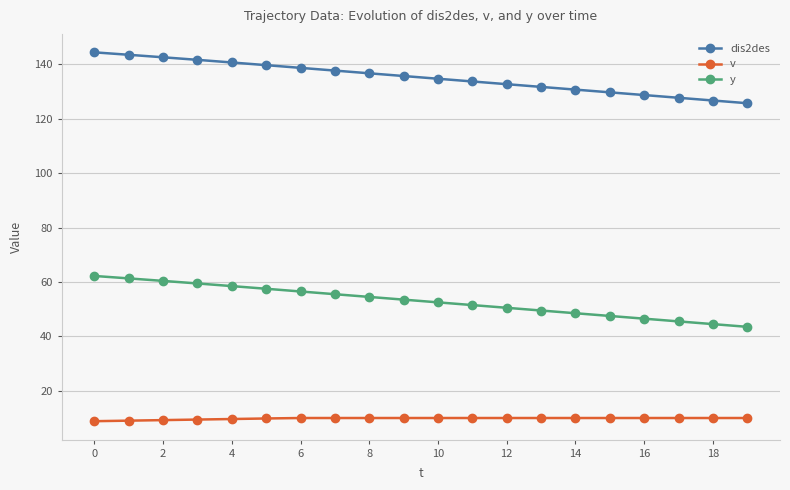

List the series in order of their peak value, highest first.

dis2des, y, v